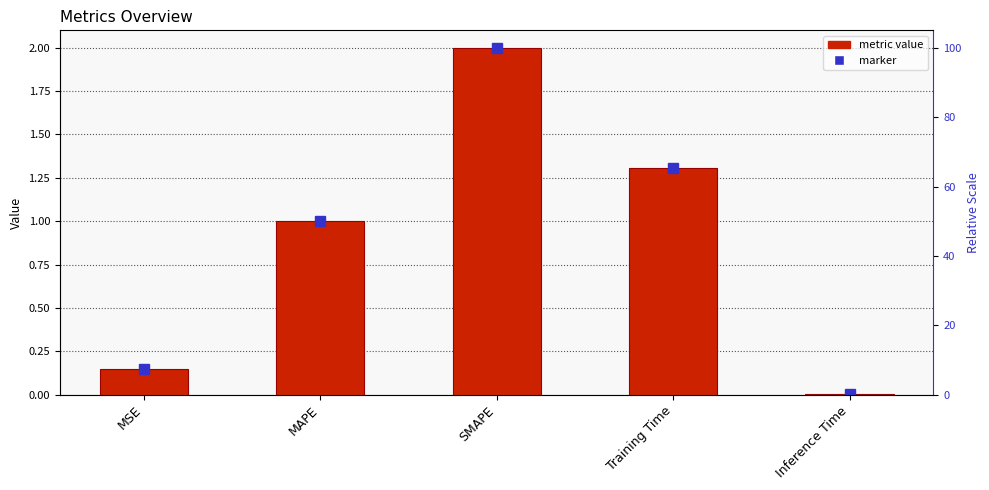

Which label corresponds to the smallest value in the chart?

Inference Time